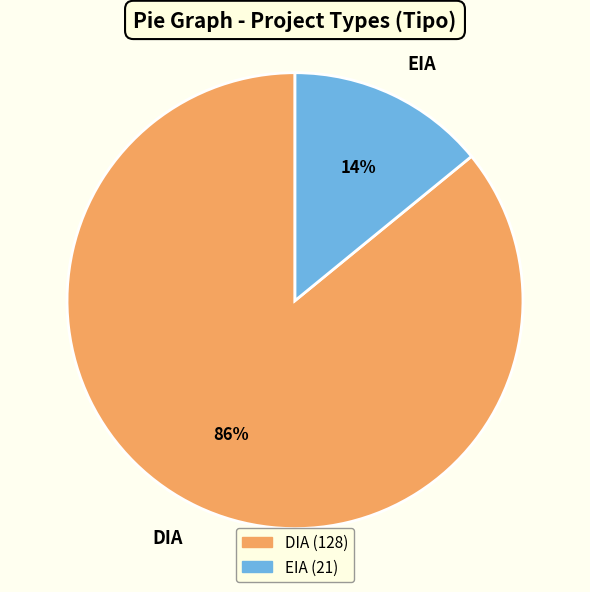

Is it true that EIA is 14% of the pie?

True